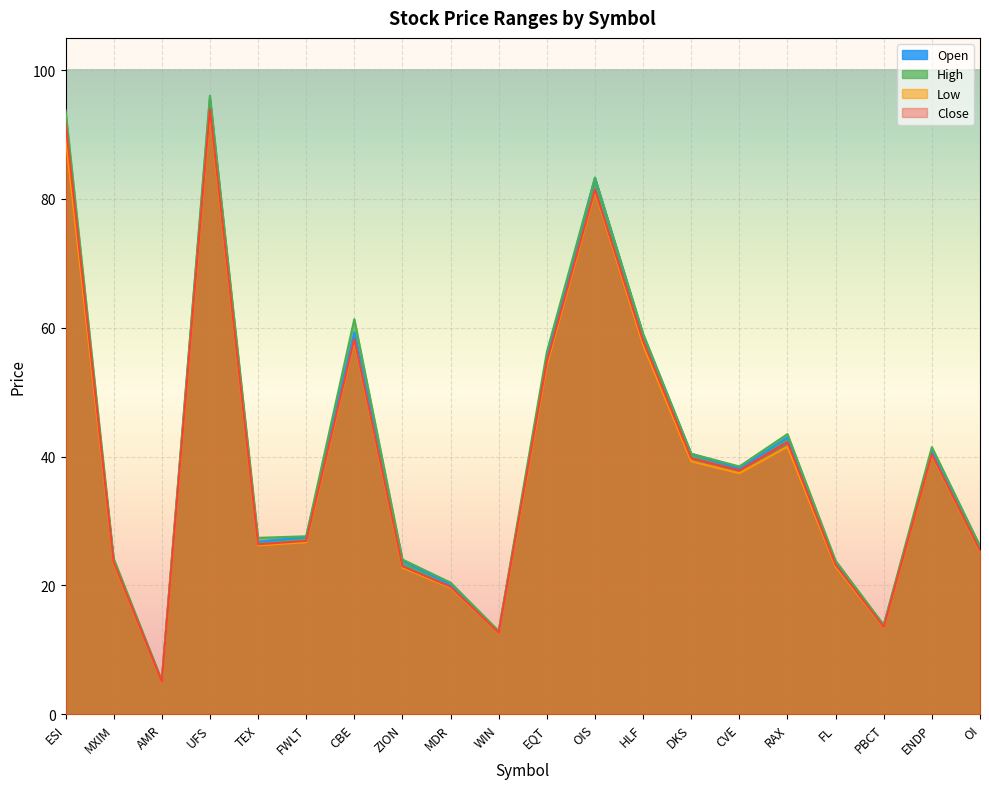

How many data points in Open are above 38?

10